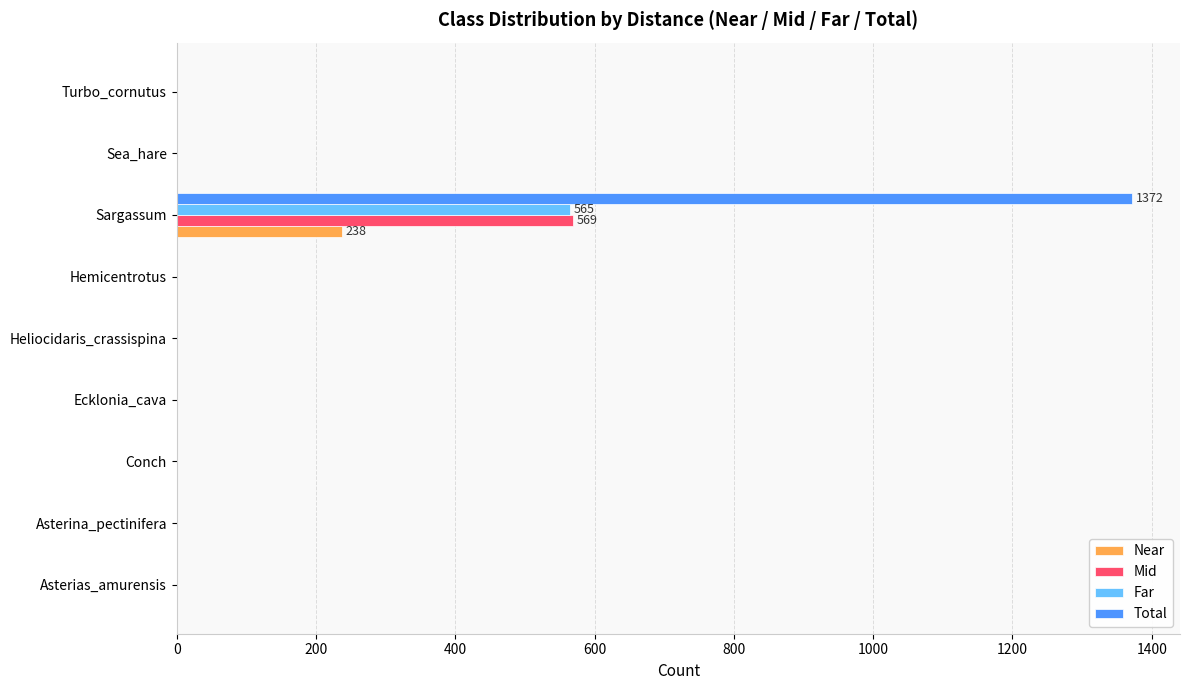

How many distinct data groups are displayed?

4